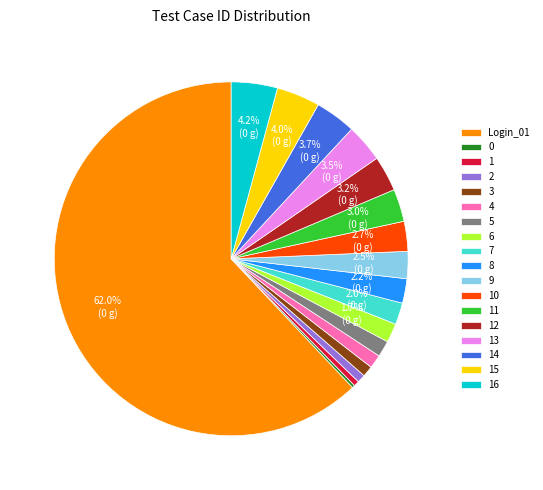

Is there a majority slice in this chart?

Yes